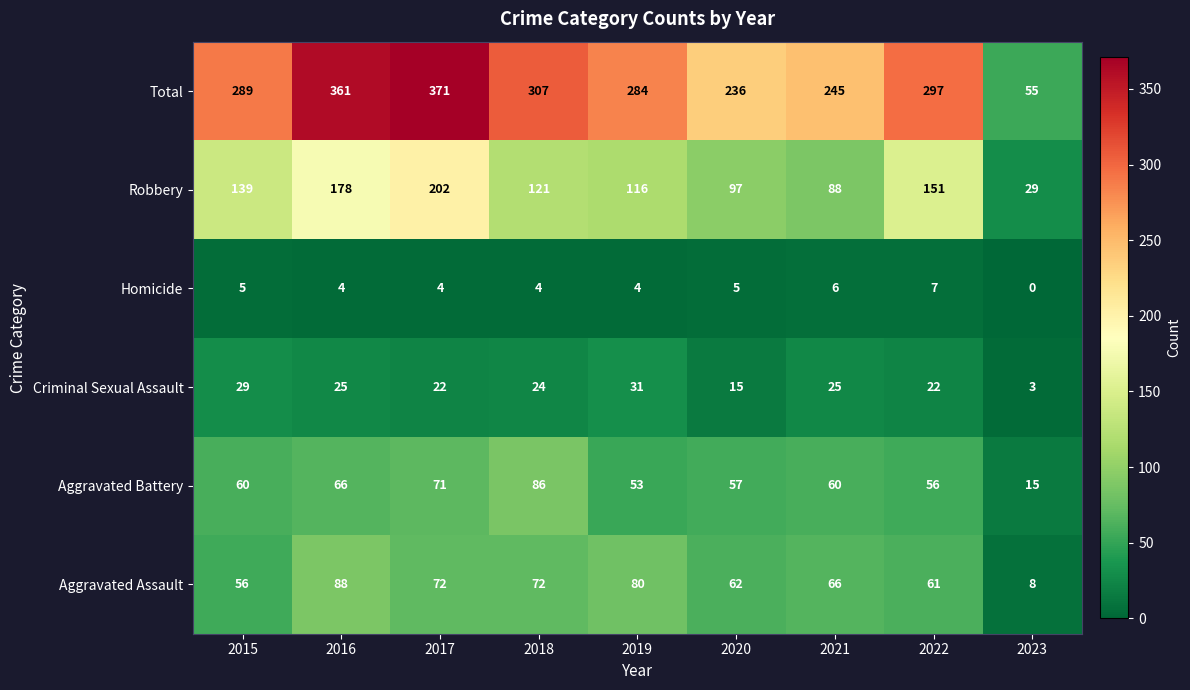

At how many categories does at least one series exceed 40?

9